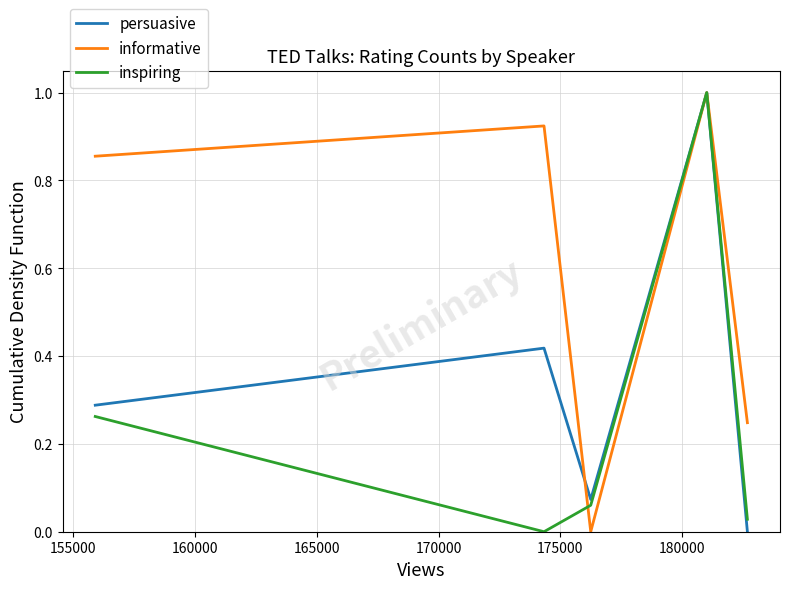

Which series has the largest total across all categories?

informative